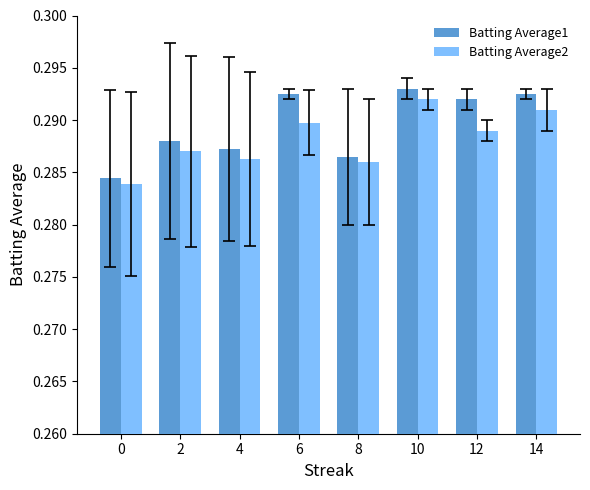

What are all the series names shown in the legend?

Batting Average1, Batting Average2